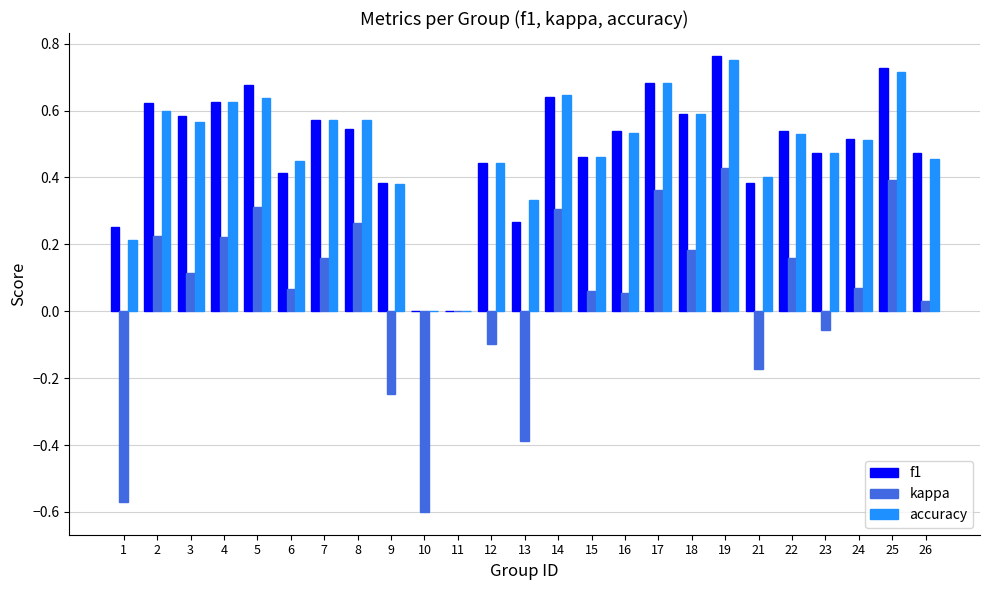

What is the sum of the accuracy values at 8 and 25?

1.3